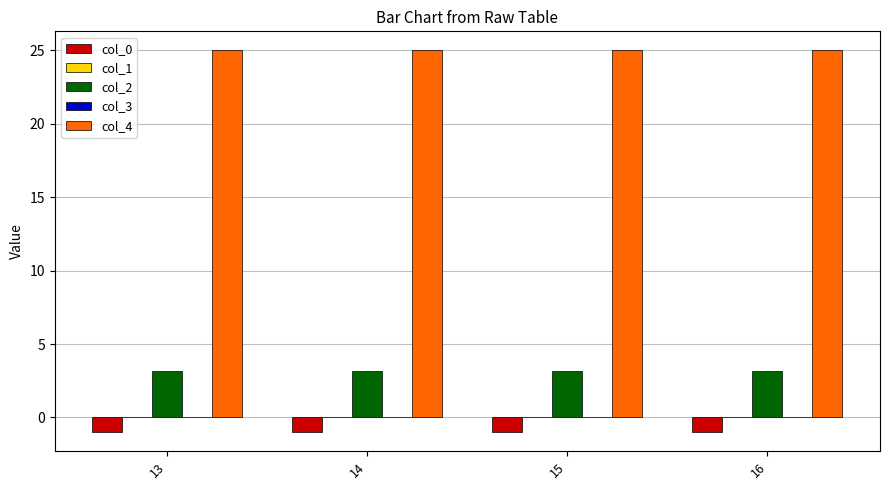

The col_4 series shows 25.0 at 15. True or false?

True